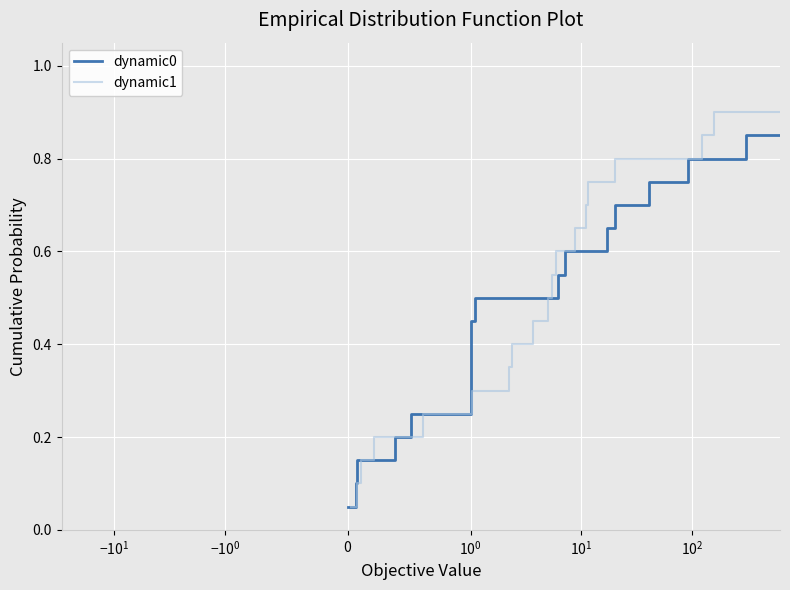

At how many categories does at least one series exceed 0?

20